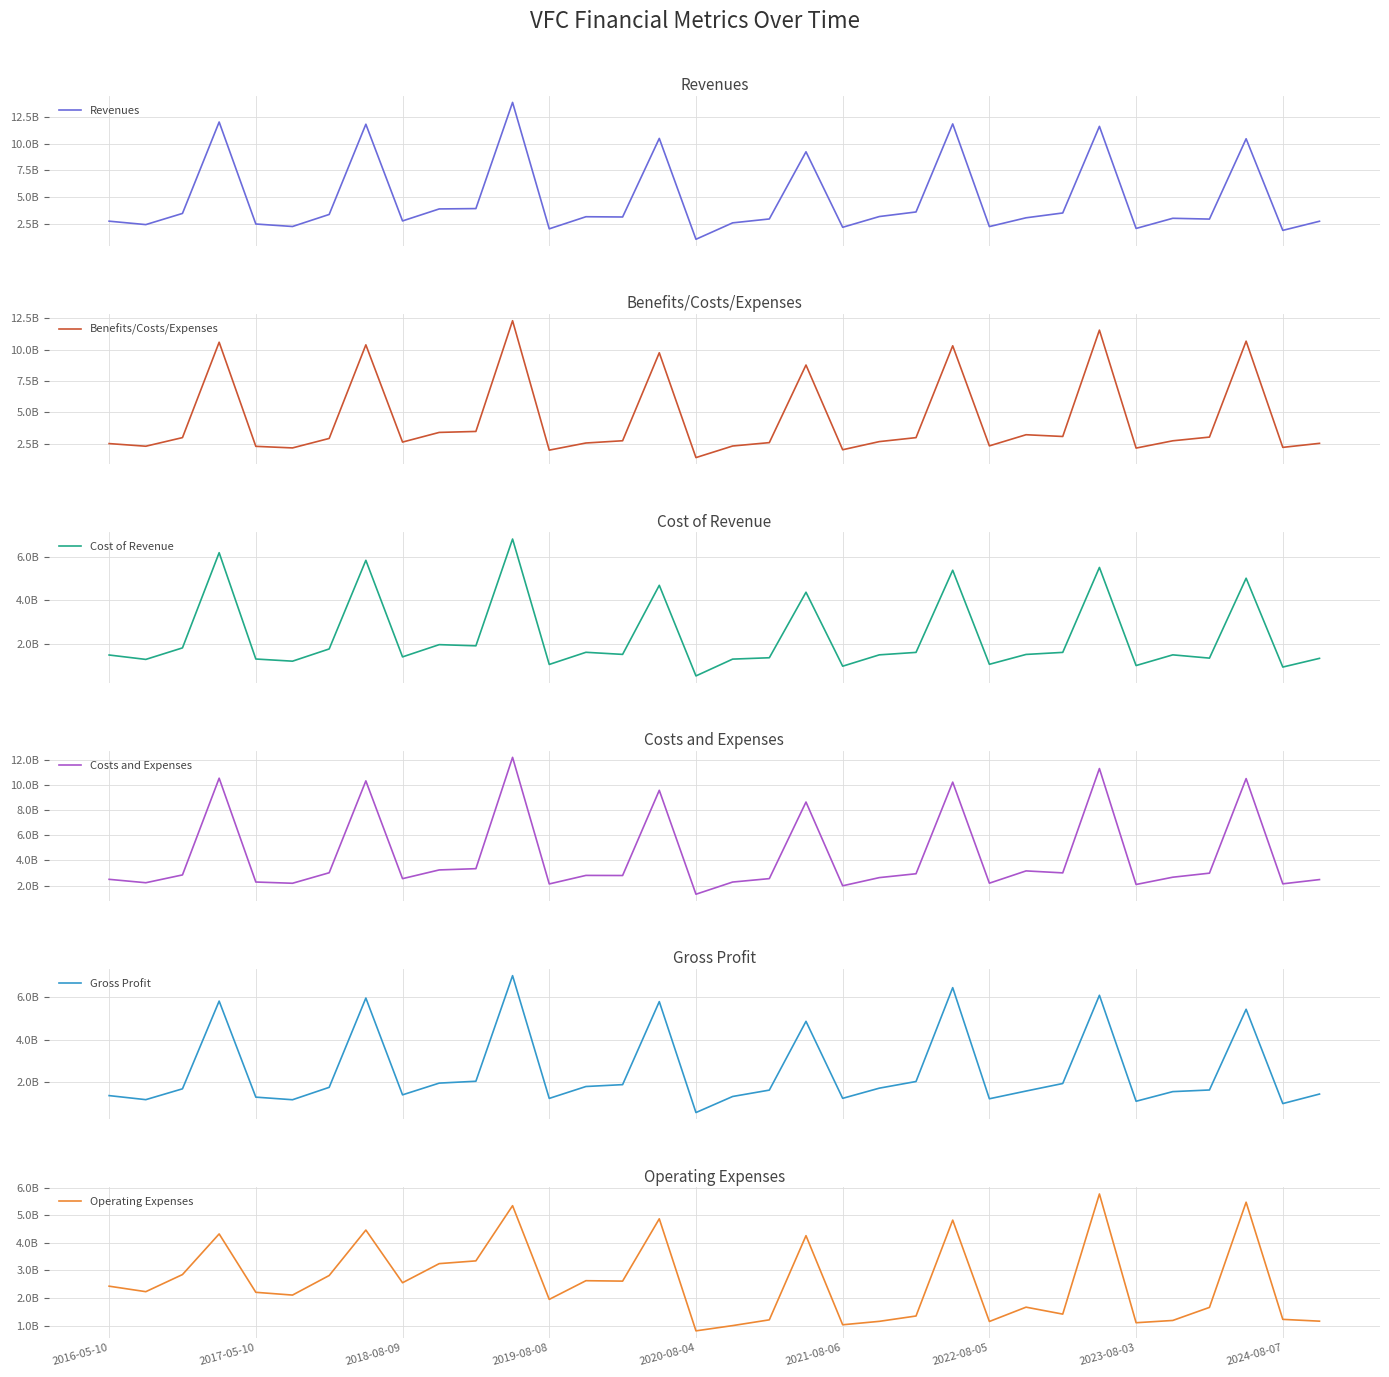

Reading left to right, list all the values displayed in this chart.

Revenues: 2.8	2.4	3.5	12.0	2.5	2.3	3.4	11.8	2.8	3.9	3.9	13.8	2.1	3.2	3.2	10.5	1.1	2.6	3.0	9.2	2.2	3.2	3.6	11.8	2.3	3.1	3.5	11.6	2.1	3.0	3.0	10.5	1.9	2.8
Benefits/Costs/Expenses: 2.5	2.3	3.0	10.6	2.3	2.2	2.9	10.4	2.6	3.4	3.5	12.3	2.0	2.6	2.7	9.8	1.4	2.3	2.6	8.8	2.0	2.7	3.0	10.3	2.3	3.2	3.1	11.6	2.1	2.7	3.0	10.7	2.2	2.5
Cost of Revenue: 1.5	1.3	1.8	6.2	1.3	1.2	1.8	5.8	1.4	2.0	1.9	6.8	1.0	1.6	1.5	4.7	0.5	1.3	1.3	4.4	1.0	1.5	1.6	5.4	1.0	1.5	1.6	5.5	1.0	1.5	1.3	5.0	0.9	1.3
Costs and Expenses: 2.5	2.2	2.9	10.5	2.3	2.2	3.0	10.3	2.6	3.2	3.3	12.2	2.1	2.8	2.8	9.6	1.3	2.3	2.6	8.6	2.0	2.6	2.9	10.2	2.2	3.2	3.0	11.3	2.1	2.7	3.0	10.5	2.1	2.5
Gross Profit: 1.4	1.2	1.7	5.8	1.3	1.2	1.8	6.0	1.4	2.0	2.0	7.0	1.2	1.8	1.9	5.8	0.6	1.3	1.6	4.9	1.2	1.7	2.0	6.5	1.2	1.6	1.9	6.1	1.1	1.6	1.6	5.4	1.0	1.4
Operating Expenses: 2.4	2.2	2.9	4.3	2.2	2.1	2.8	4.5	2.6	3.2	3.3	5.3	2.0	2.6	2.6	4.9	0.8	1.0	1.2	4.3	1.0	1.2	1.4	4.8	1.2	1.7	1.4	5.8	1.1	1.2	1.7	5.5	1.2	1.2